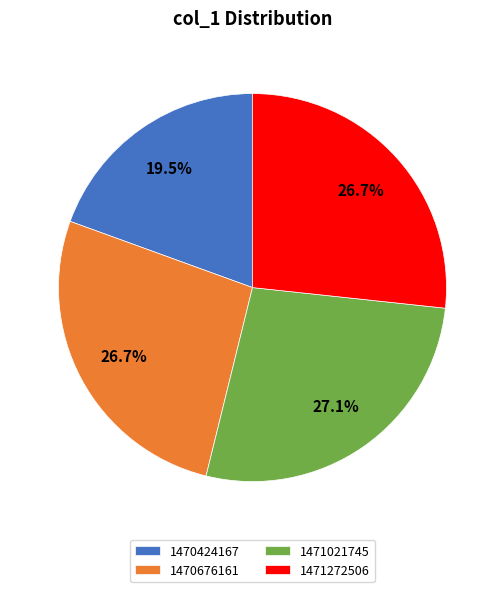

Is 1470424167 the majority of the pie?

No